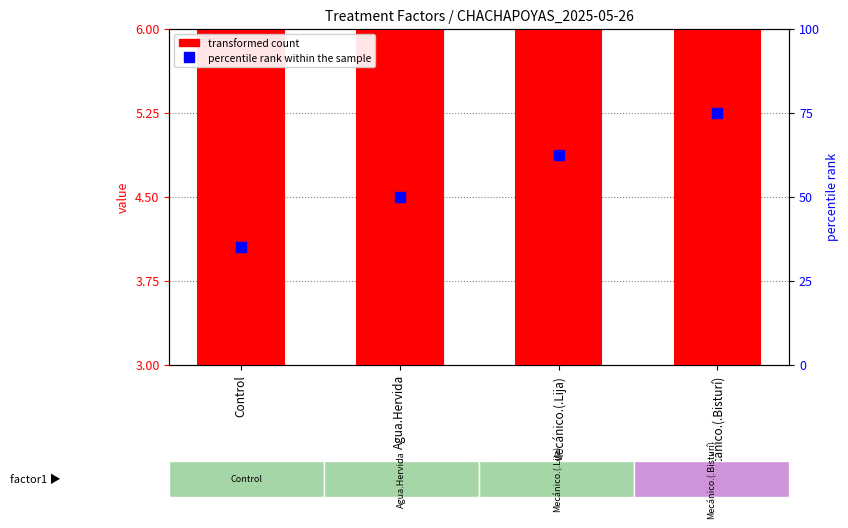

At which label does transformed count first exceed 4?

Agua.Hervida